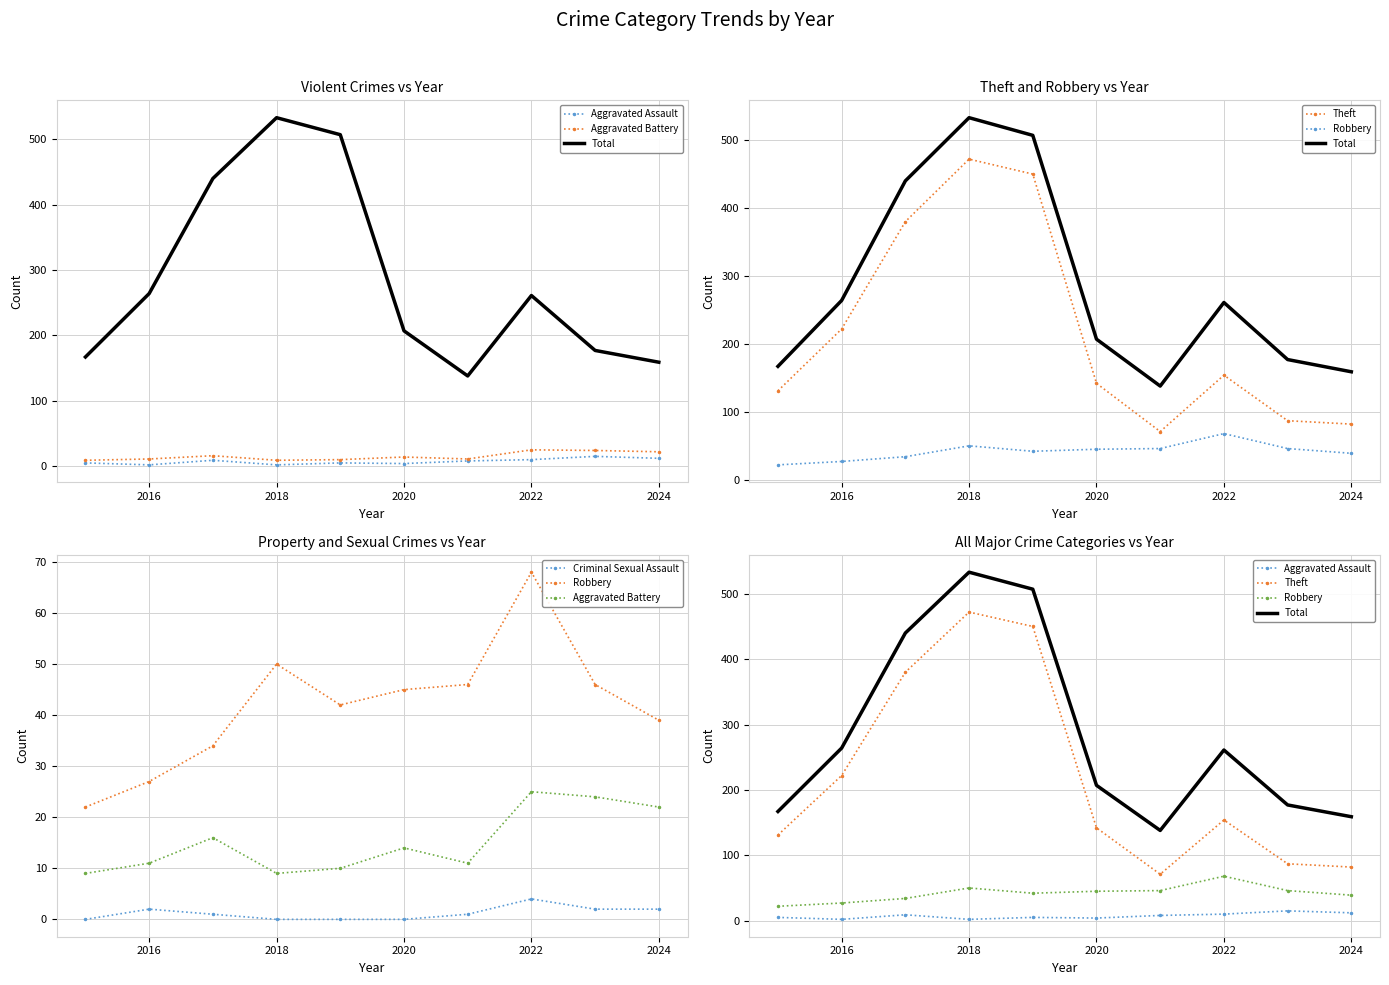

Which series has the largest total across all categories?

Total